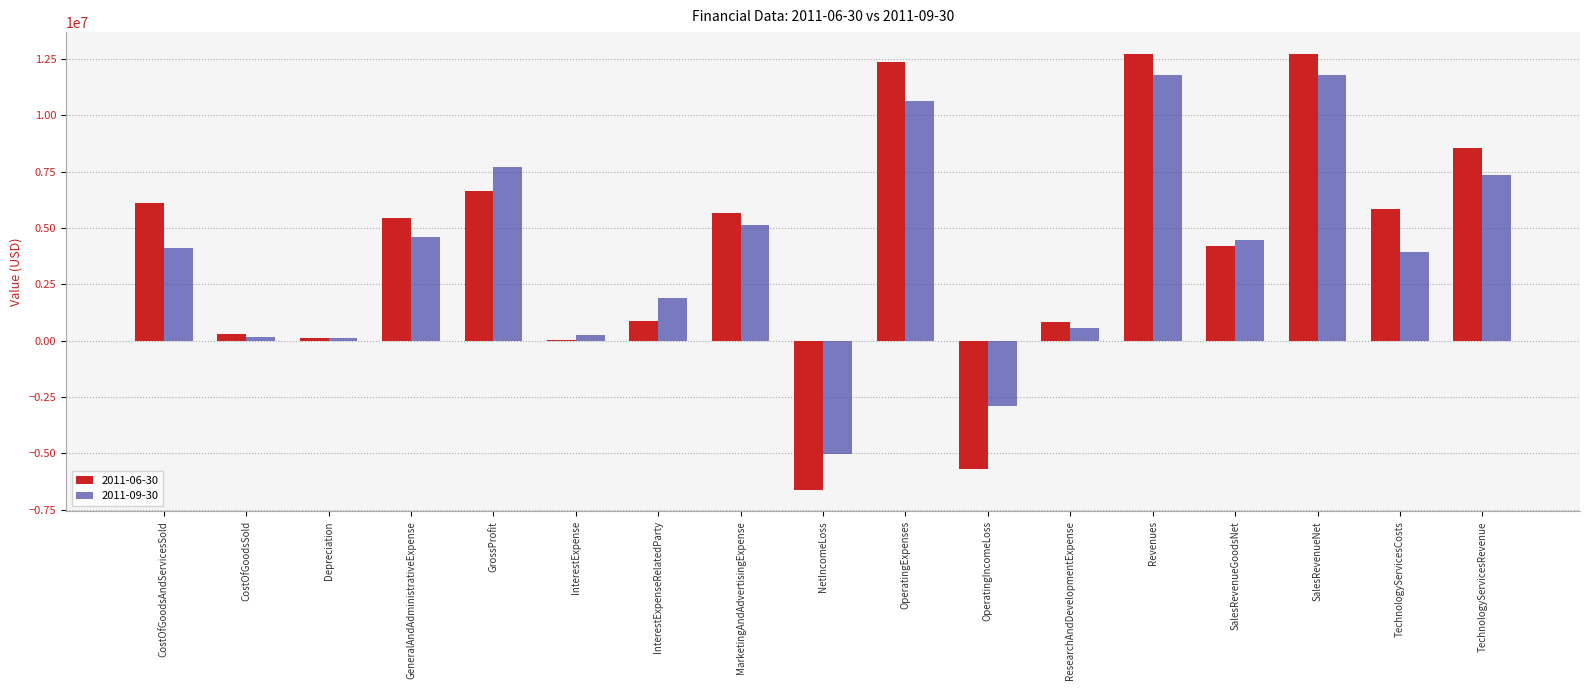

Is the value of 2011-06-30 at GeneralAndAdministrativeExpense greater than the value of 2011-09-30 at GrossProfit?

No